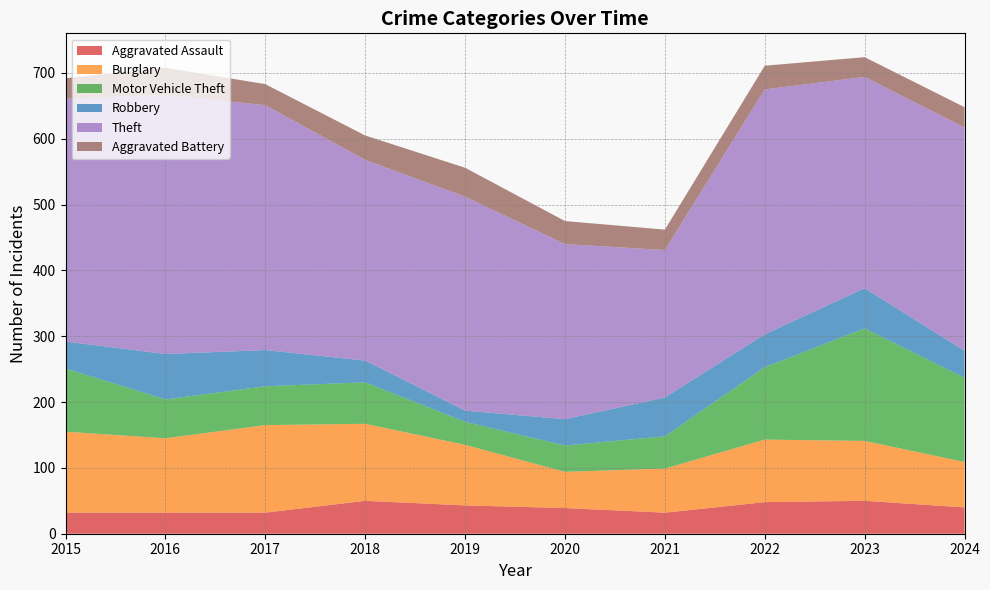

Reading left to right, list all the values displayed in this chart.

Aggravated Assault: 32	32	32	50	43	39	32	48	50	40
Burglary: 123	113	133	117	92	55	67	95	91	69
Motor Vehicle Theft: 96	59	59	63	35	40	49	110	171	128
Robbery: 41	69	55	33	17	40	59	50	61	41
Theft: 369	394	372	305	325	266	224	372	321	339
Aggravated Battery: 31	41	32	37	44	35	31	36	30	31